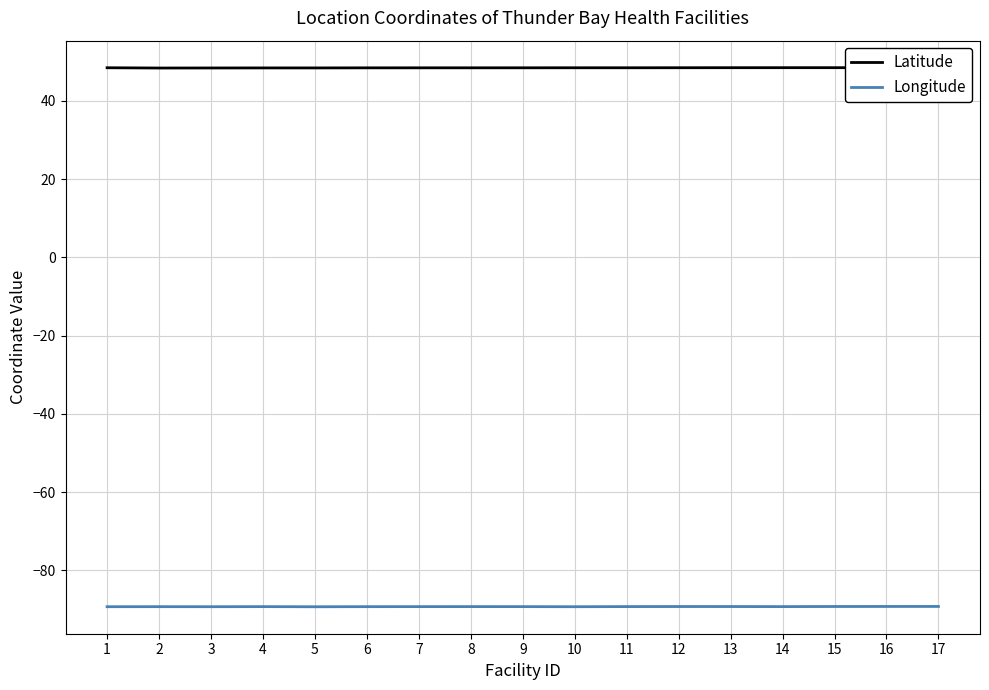

Reading left to right, list all the values displayed in this chart.

Latitude: 1=48.4	2=48.4	3=48.4	4=48.4	5=48.4	6=48.4	7=48.4	8=48.4	9=48.4	10=48.4	11=48.4	12=48.4	13=48.4	14=48.4	15=48.4	16=48.4	17=48.5
Longitude: 1=-89.3	2=-89.3	3=-89.3	4=-89.2	5=-89.3	6=-89.3	7=-89.2	8=-89.2	9=-89.2	10=-89.3	11=-89.2	12=-89.2	13=-89.2	14=-89.2	15=-89.2	16=-89.2	17=-89.2